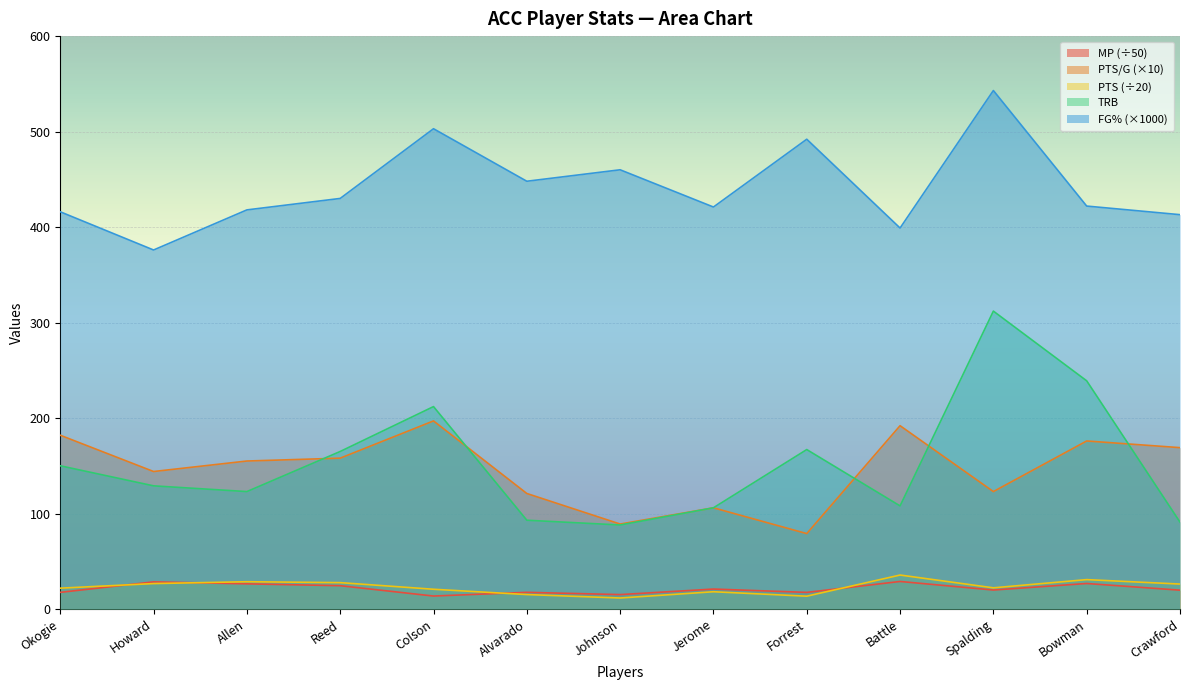

What is the label of the 2nd point from the left?

Howard